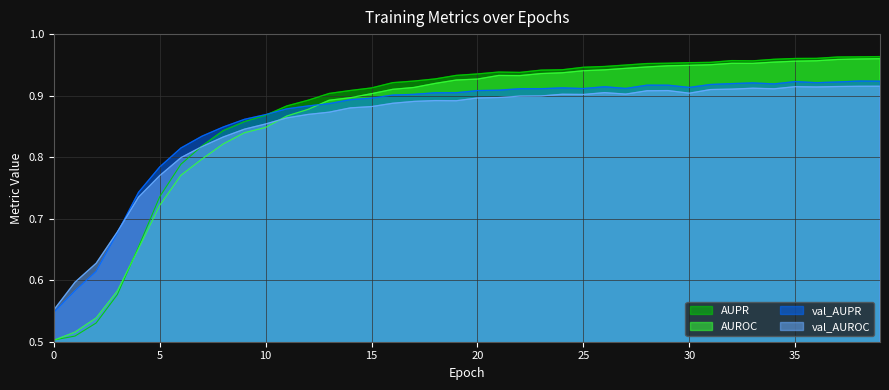

True or false: AUROC and AUPR cross at least once.

True